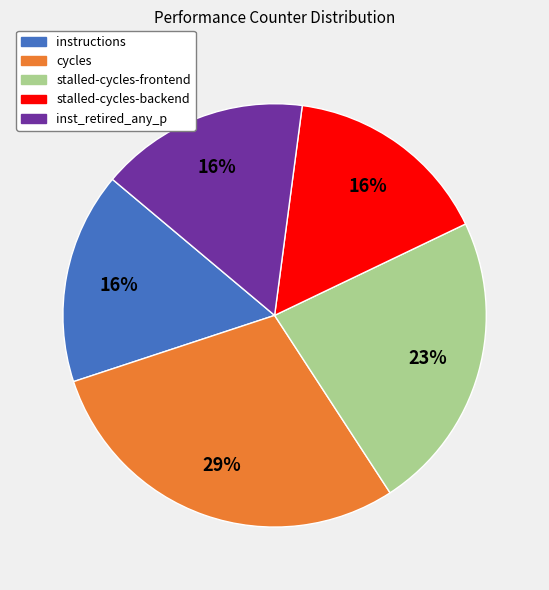

What percentage is the inst_retired_any_p slice, to the nearest percent?

16%